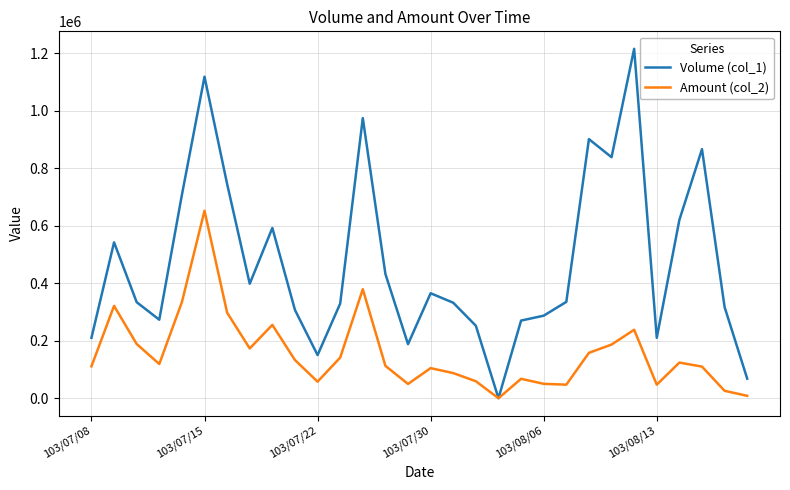

Which series has the largest range (max minus min)?

Volume (col_1)